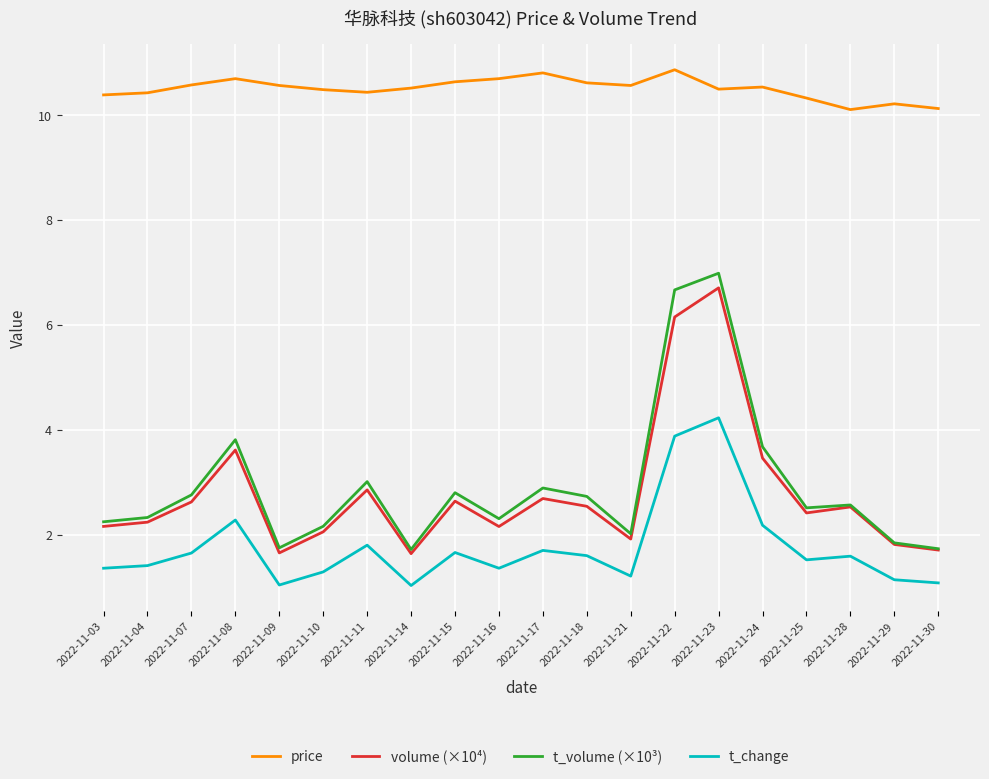

What is the spread (max minus min) of values at 2022-11-28?

8.5